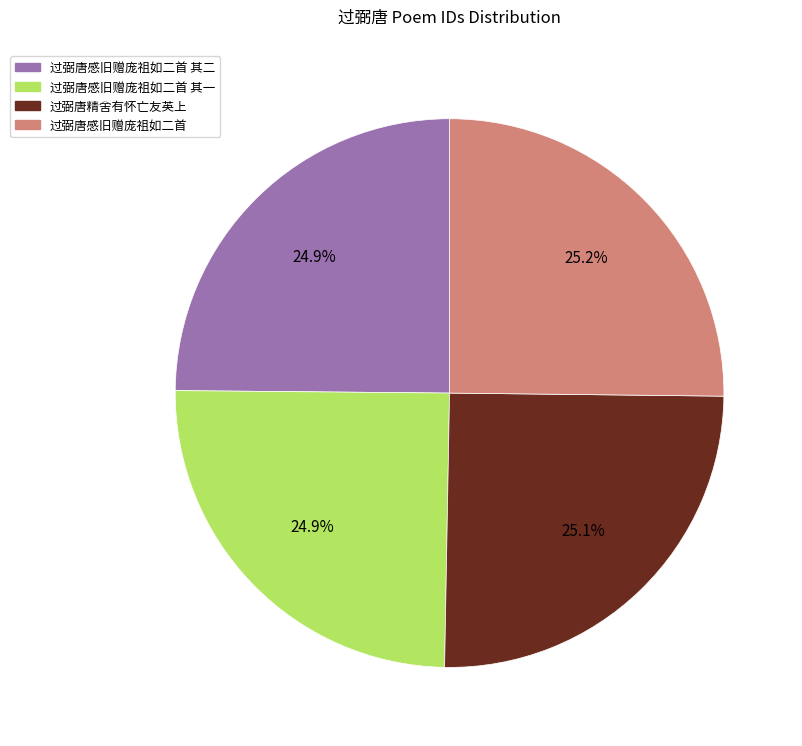

Does 过弼唐感旧赠庞祖如二首 其二 represent more than half of the total?

No